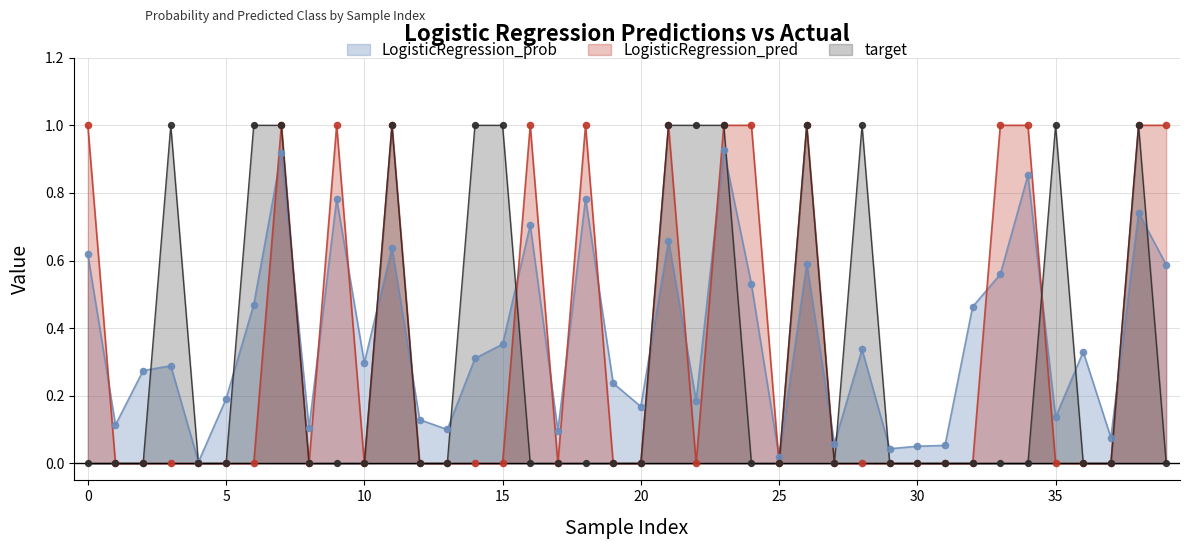

At how many categories does at least one series exceed 0?

40